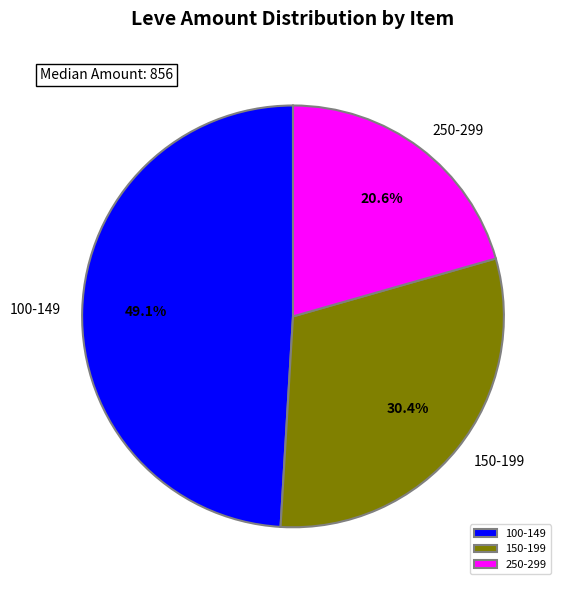

What is the total percentage of 100-149 and 150-199?

79.4%